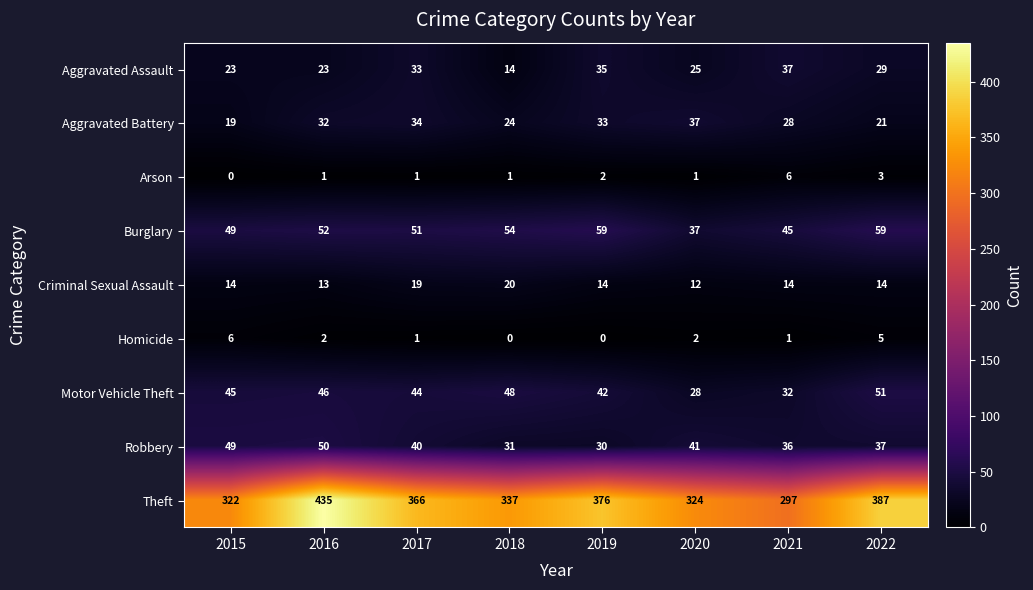

How many categories are shown in the chart?

8